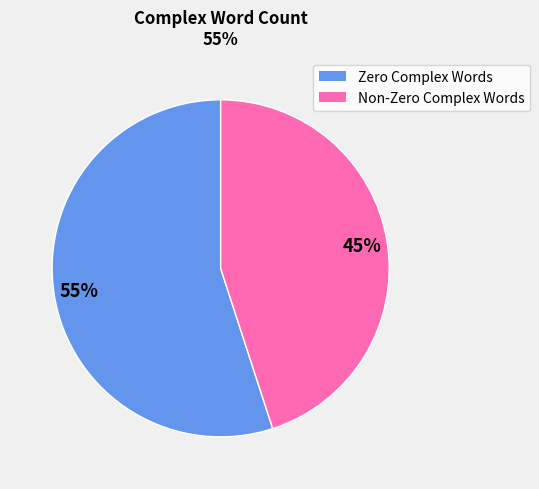

Is there any slice that represents more than half of the pie?

Yes